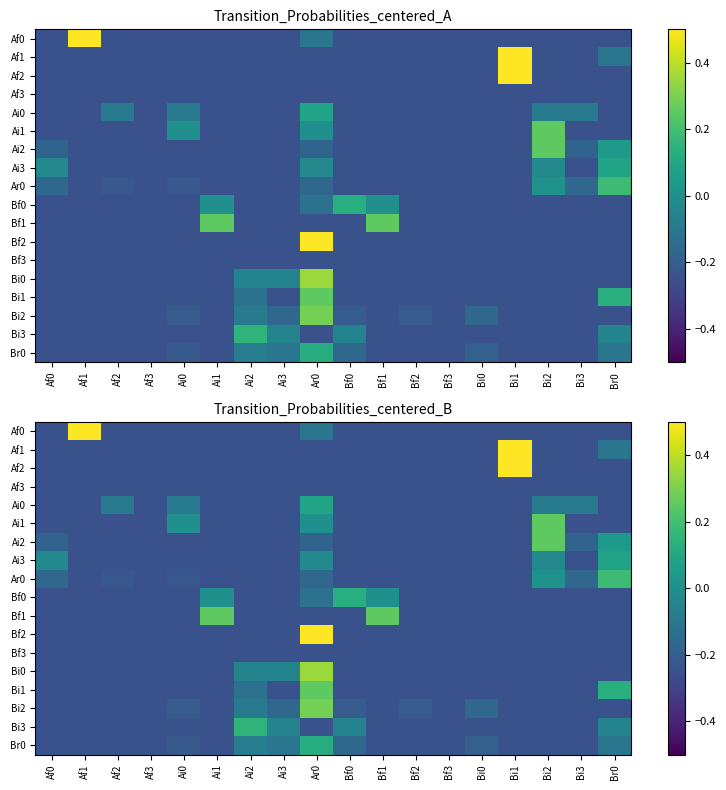

List the labels in order of Bf1 value, largest first.

Ai1, Bf1, Af0, Af1, Af2, Af3, Ai0, Ai2, Ai3, Ar0, Bf0, Bf2, Bf3, Bi0, Bi1, Bi2, Bi3, Br0